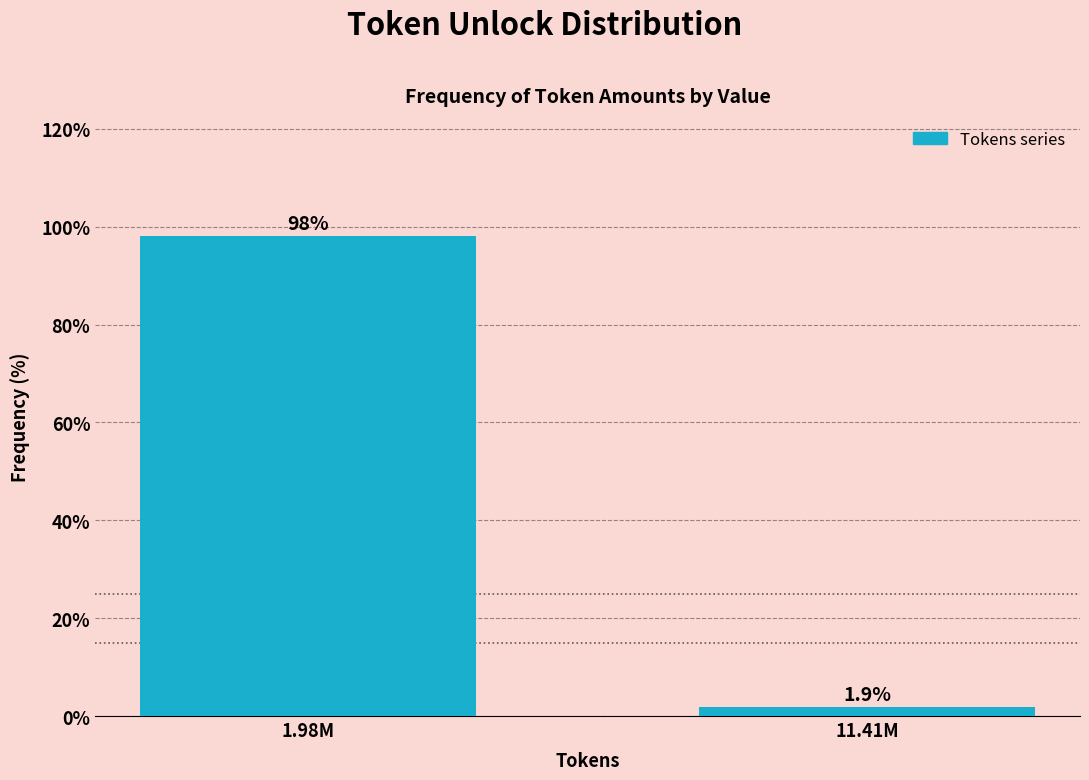

Reading right to left, extract all data points from this chart.

1.9	98.1